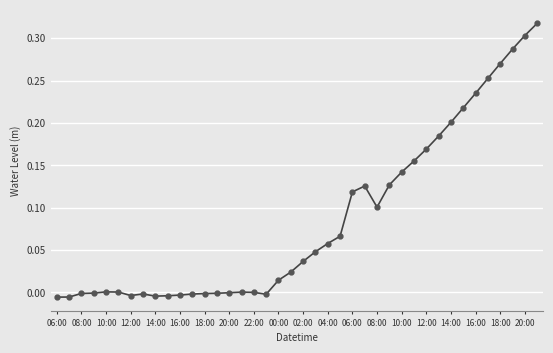

What is the sum of all values?

3.4